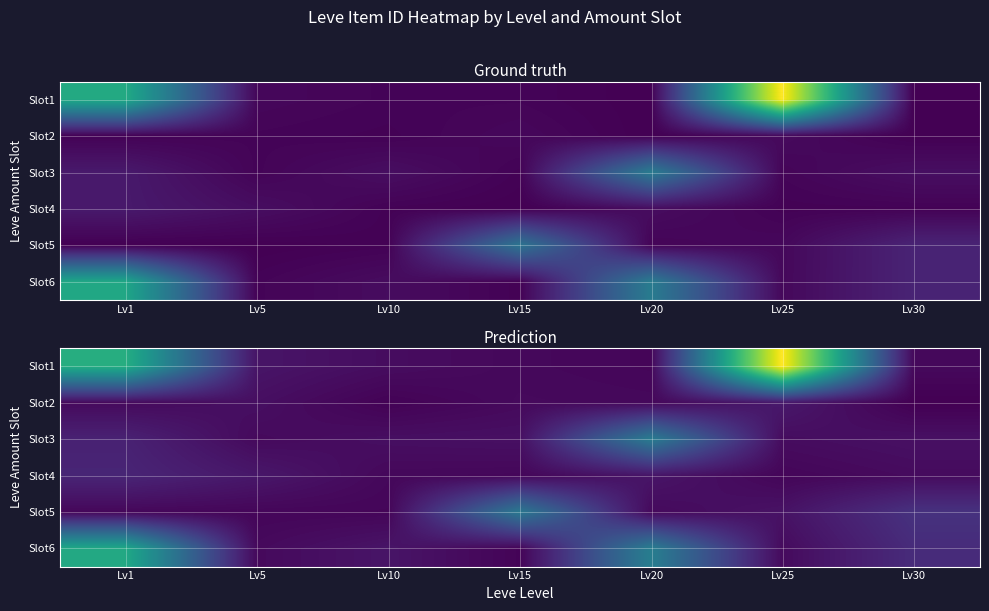

The value of Slot1 at Lv25 is 69381.2. True or false?

False